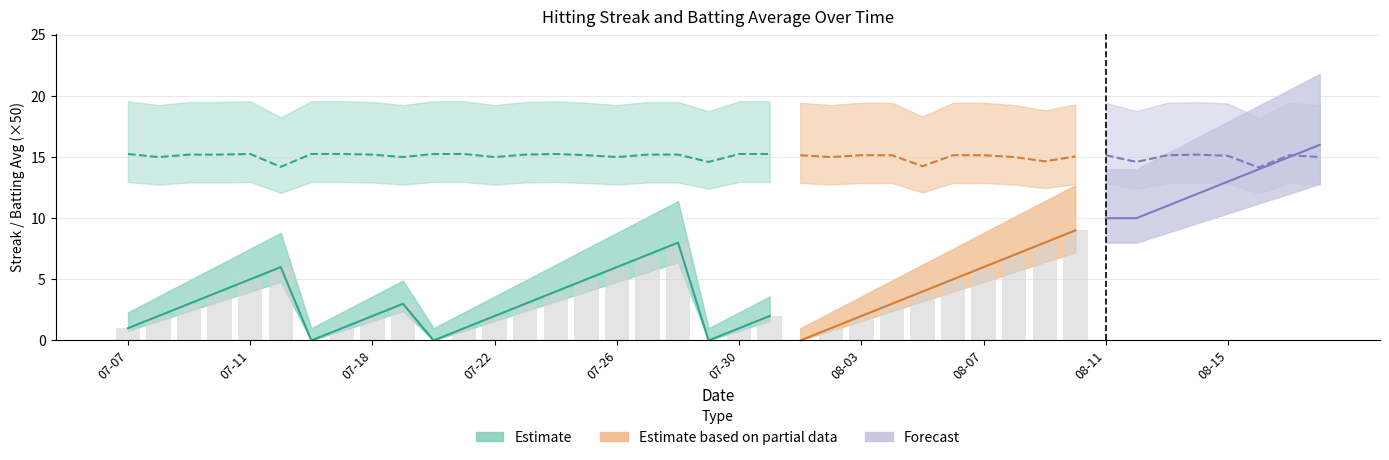

What is the difference between the Streak values at 2010-08-13 and 2010-07-28?

3.0